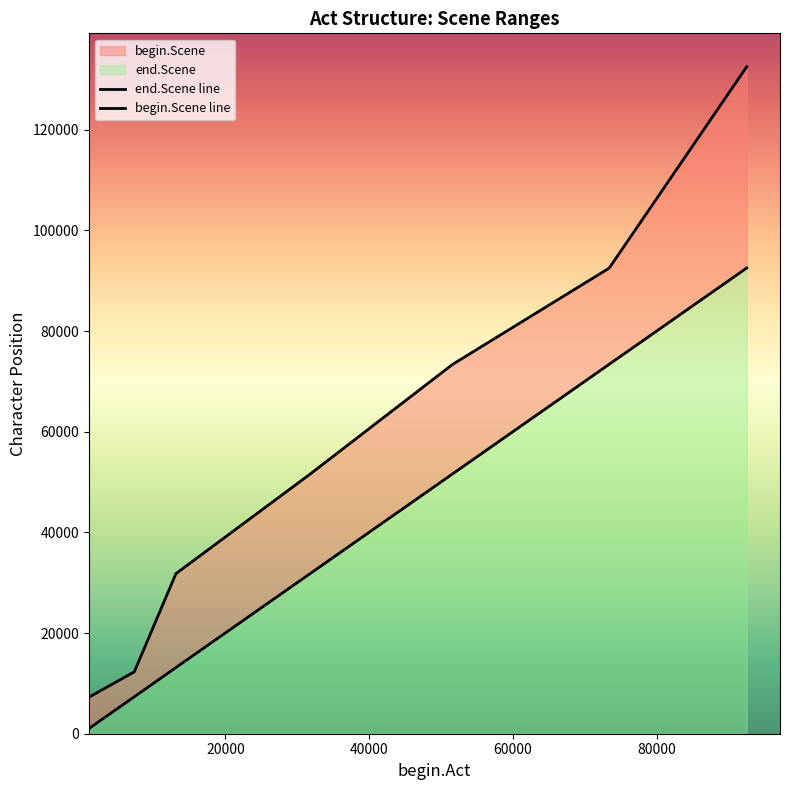

Reading left to right, transcribe all the data shown in this chart.

begin.Scene: 1121	7338	13147	31828	51627	73408	92534
end.Scene: 7329	12295	31799	51600	73381	92507	132524